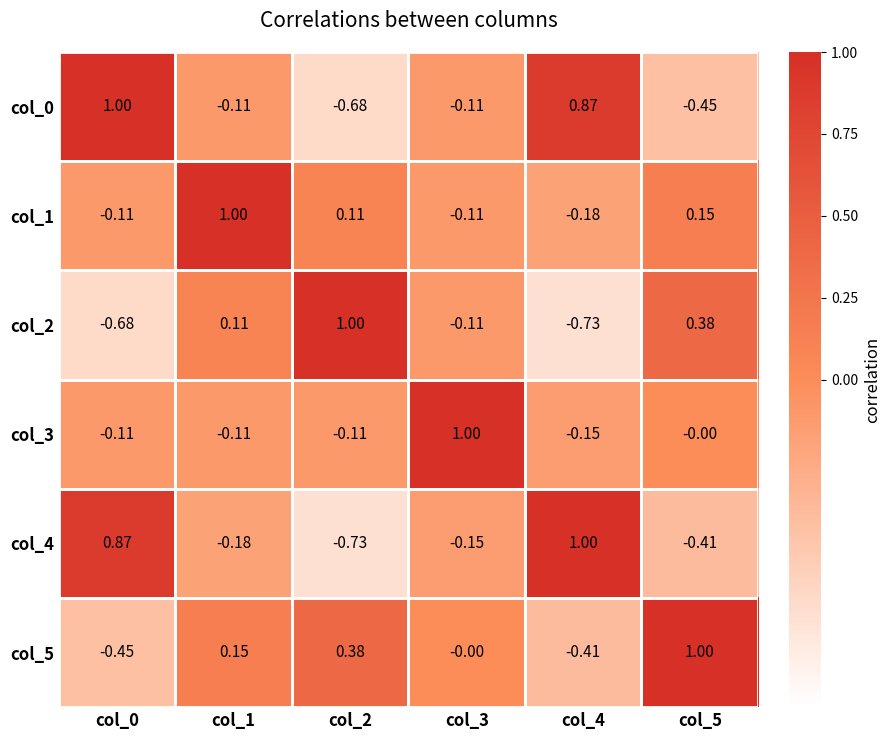

At which category is the sum across all series the highest?

col_1